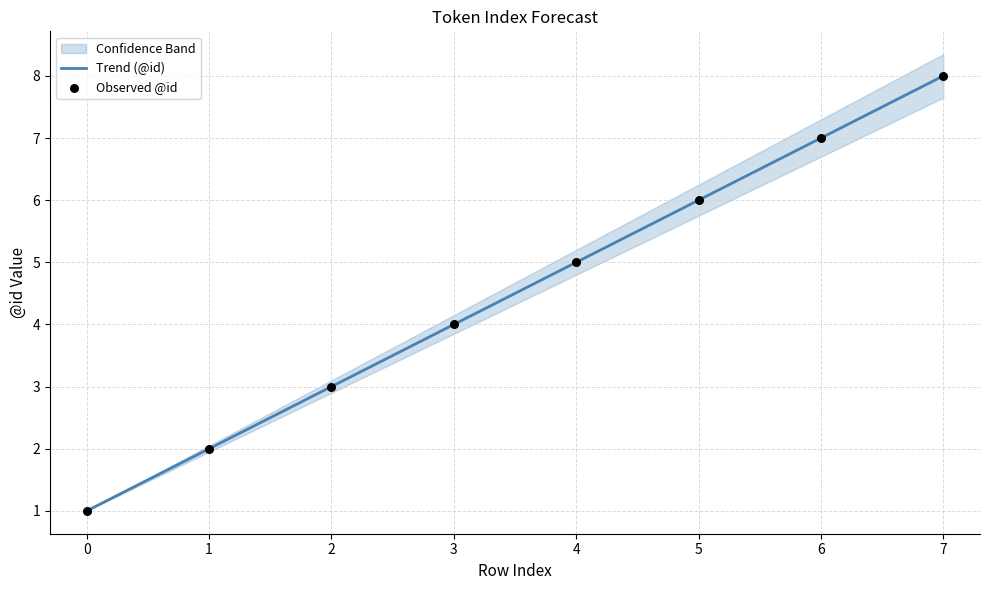

At how many categories does at least one series exceed 1?

7